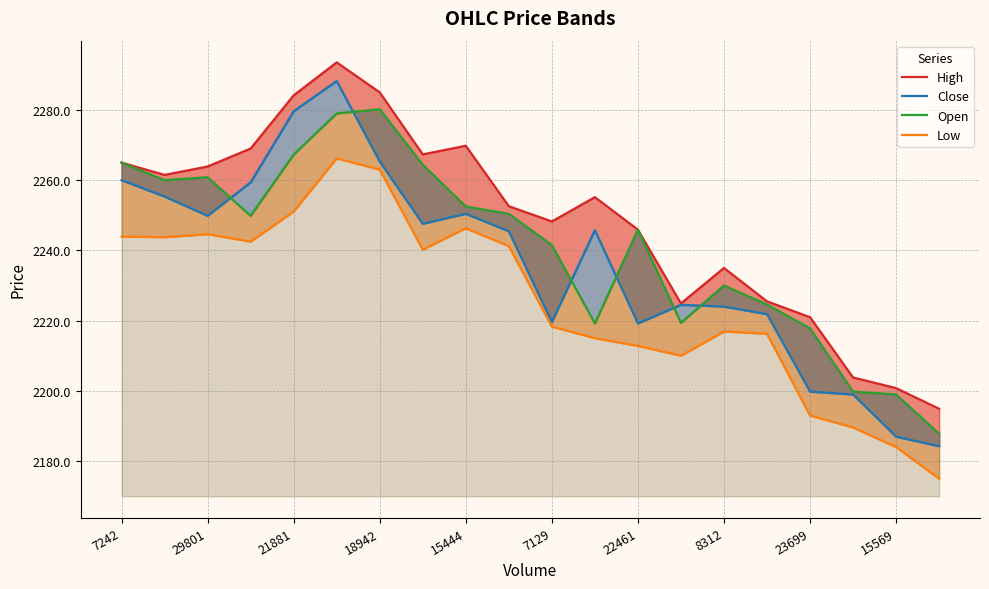

At which label does High reach its minimum?

19